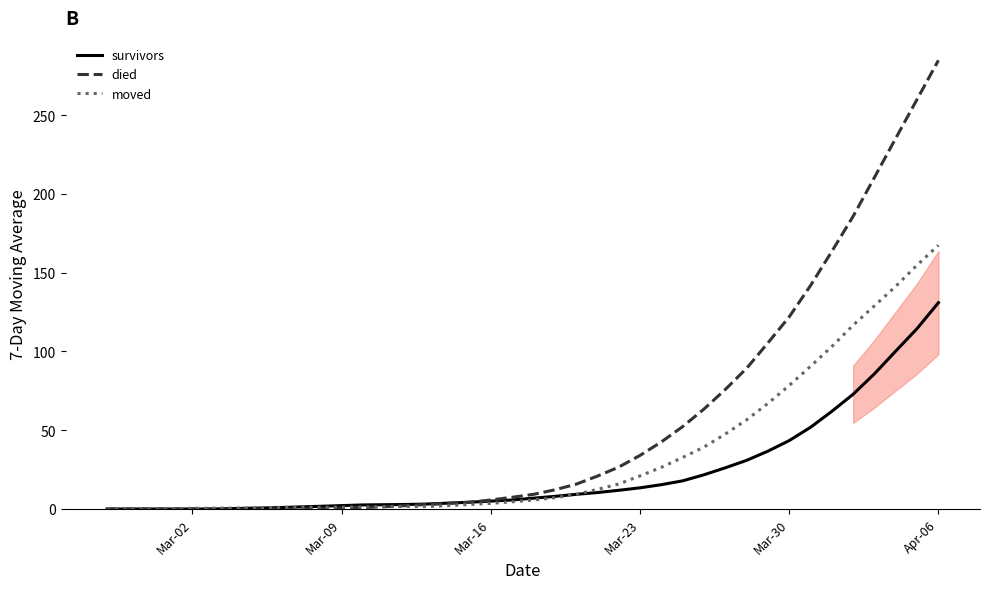

How many values in the survivors series exceed 6?

20